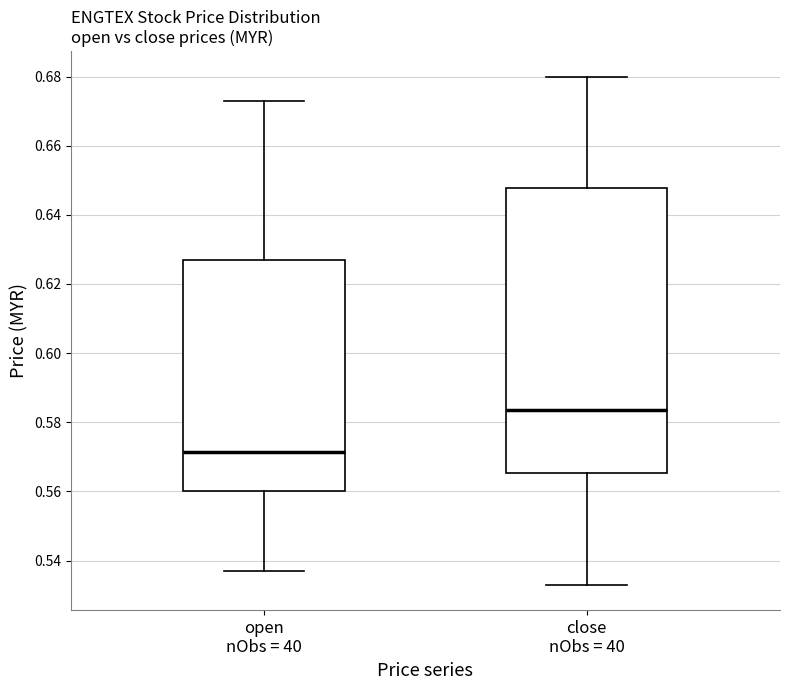

Where does the median line of the box for open nObs = 40 sit on the y-axis? The values are not printed on the chart, so give them approximately, as read against the axis.

0.572